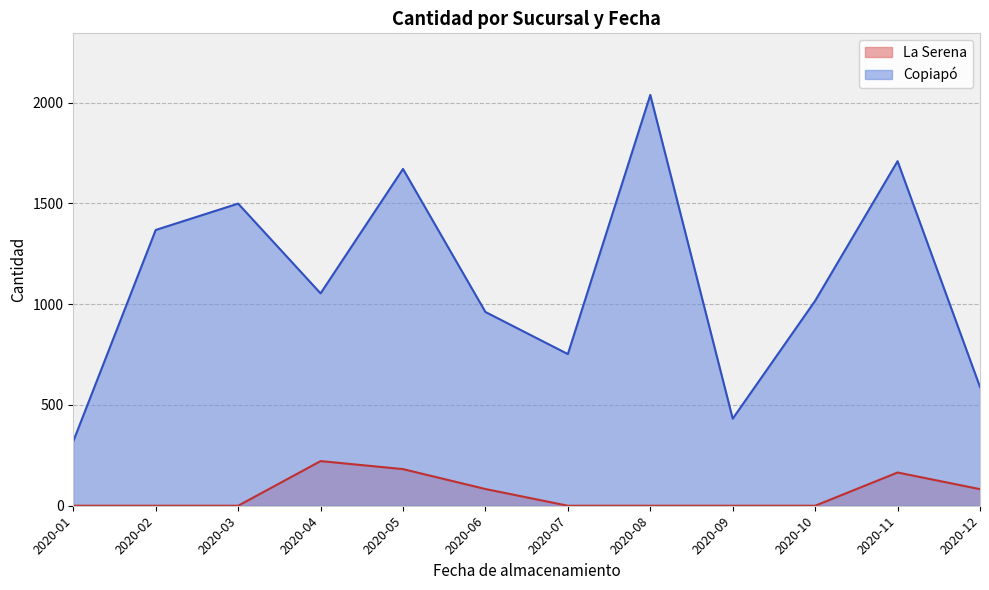

How many points are lower than both their immediate neighbors (excluding endpoints)?

3